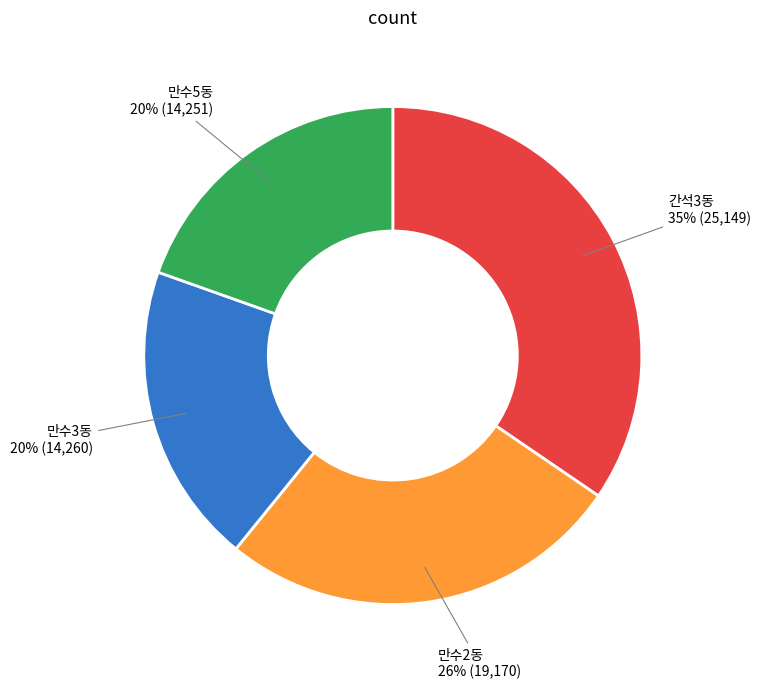

To the nearest percent, what portion does 만수2동 represent?

26%